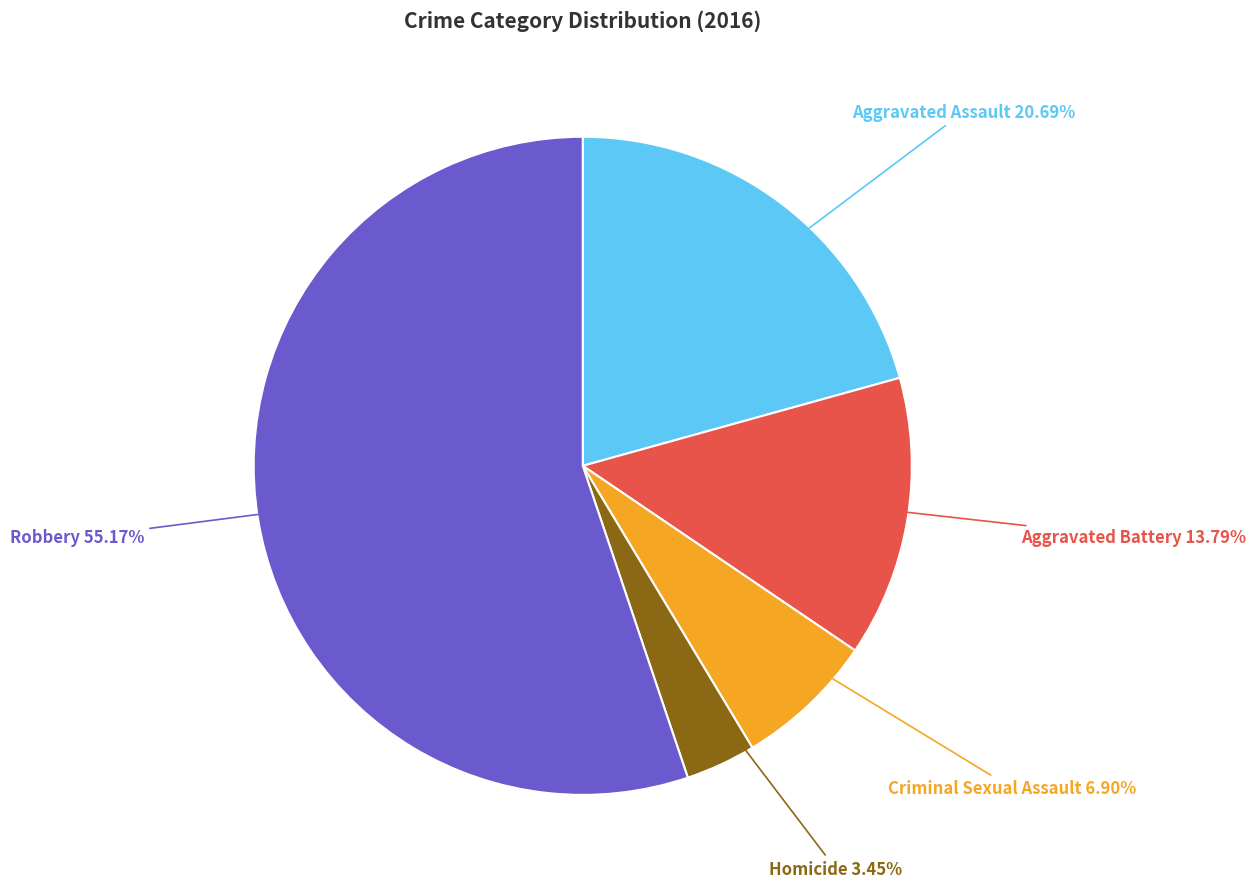

The Criminal Sexual Assault slice represents 7% of the pie. True or false?

True